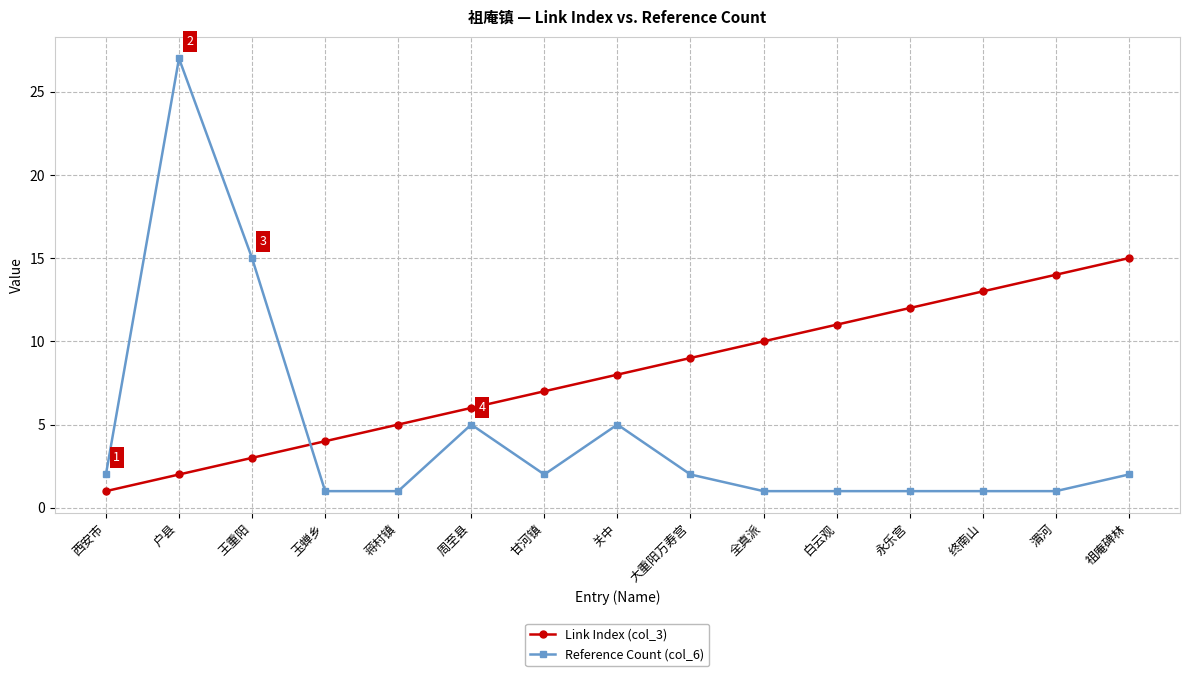

Is the value of Link Index (col_3) at 祖庵碑林 greater than the value of Reference Count (col_6) at 西安市?

Yes